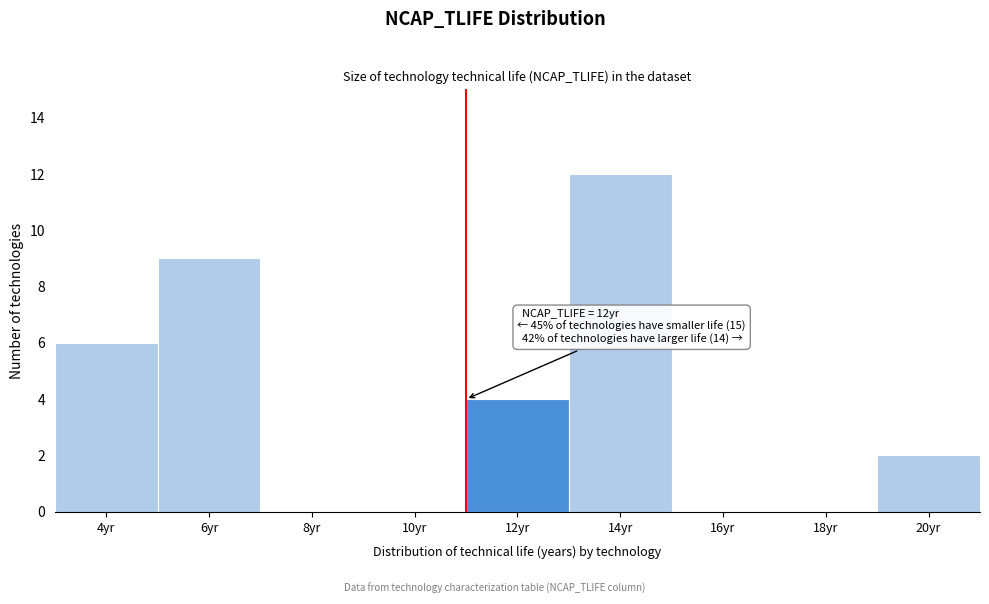

Reading left to right, list all the values displayed in this chart.

4yr=6	6yr=9	8yr=0	10yr=0	12yr=4	14yr=12	16yr=0	18yr=0	20yr=2